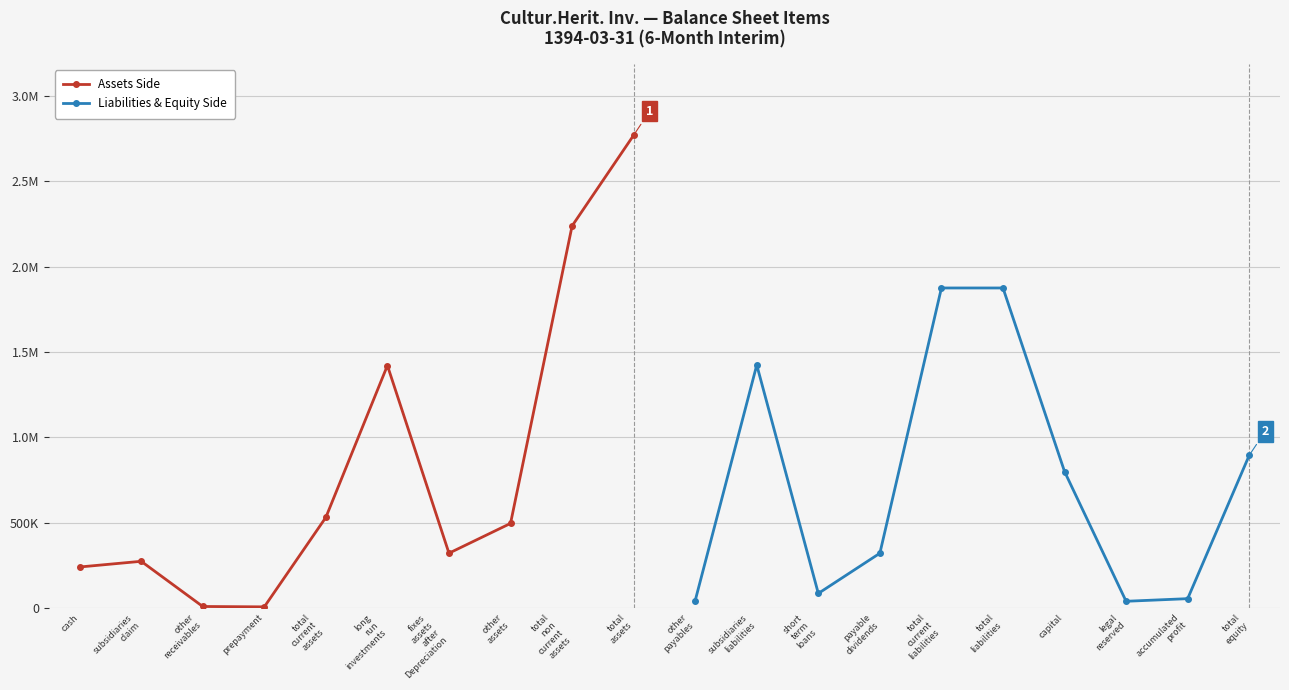

What is the average value of the Assets Side series?

831275